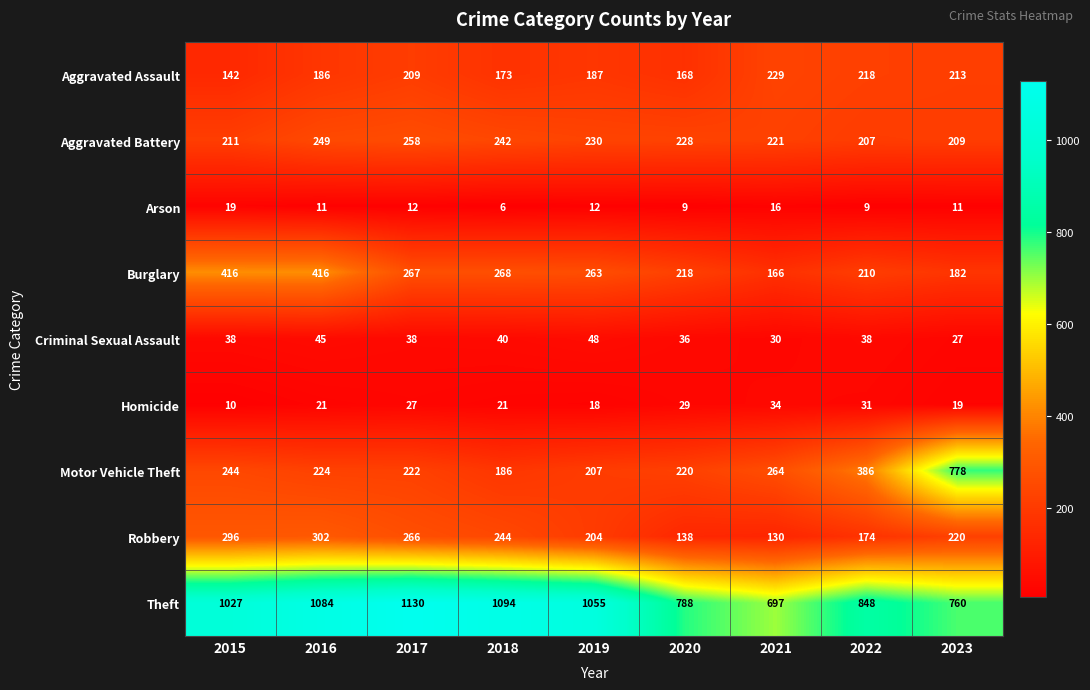

What is the difference between the highest and lowest values at 2021?

681